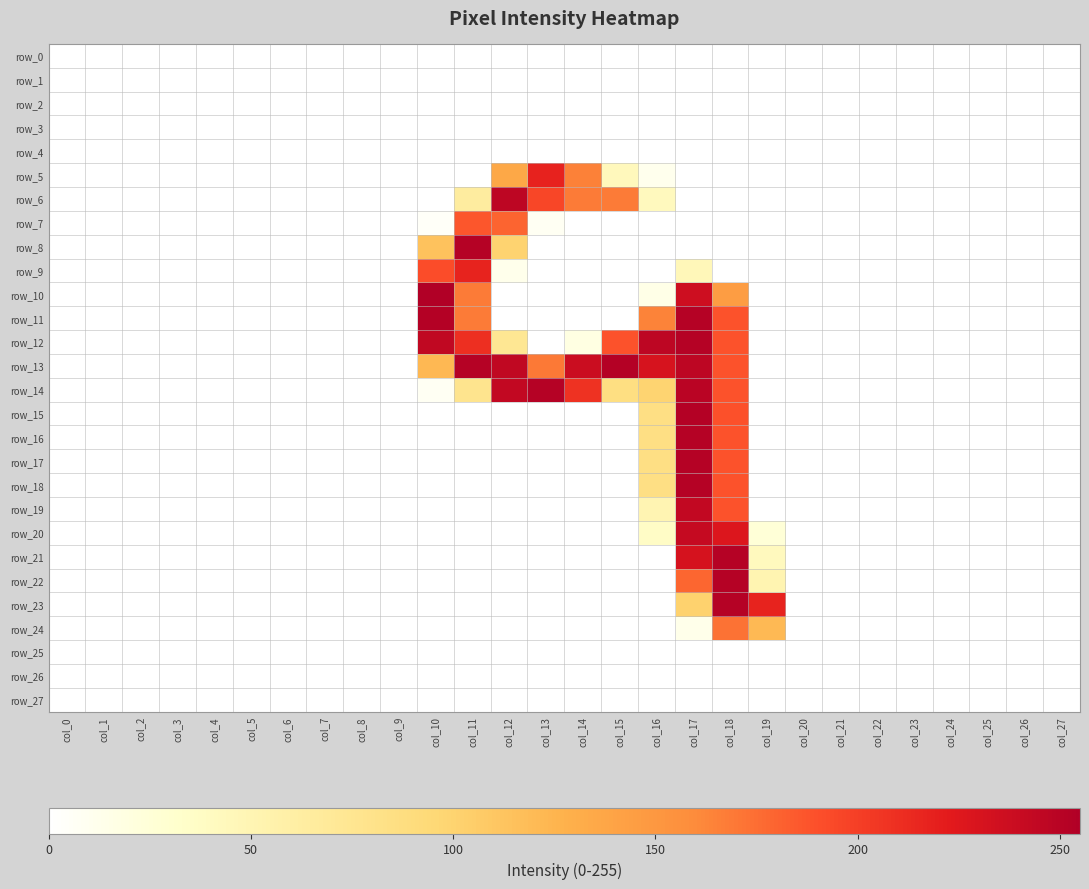

What is the average value of the row_11 series?

37